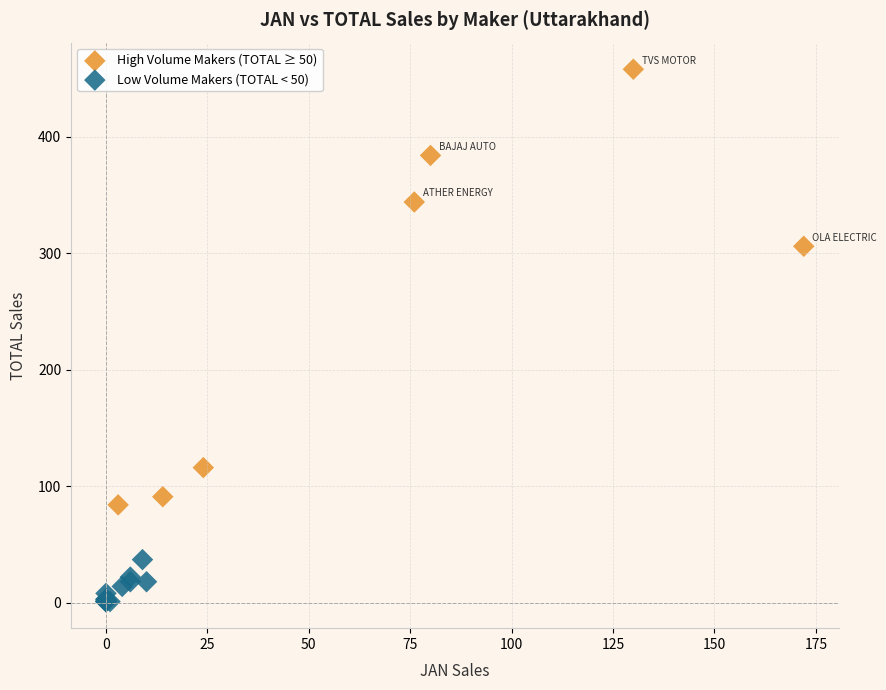

Which series reaches the minimum Y coordinate?

Low Volume Makers (TOTAL < 50)